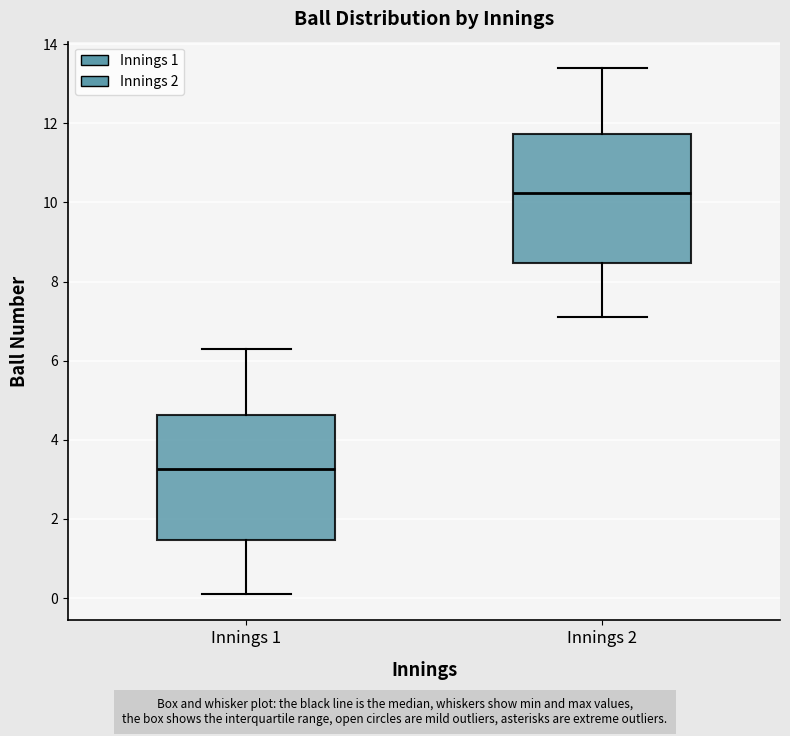

Reading left to right, transcribe this box plot: for each box, give where its median line is, the range the box spans, and where its two whiskers end, as read against the y-axis. The values are not printed on the chart, so give them approximately, as read against the axis.

Innings 1: median 3.2, box 1.4 to 4.6, whiskers 0.2 to 6.4
Innings 2: median 10.2, box 8.4 to 11.8, whiskers 7.2 to 13.4